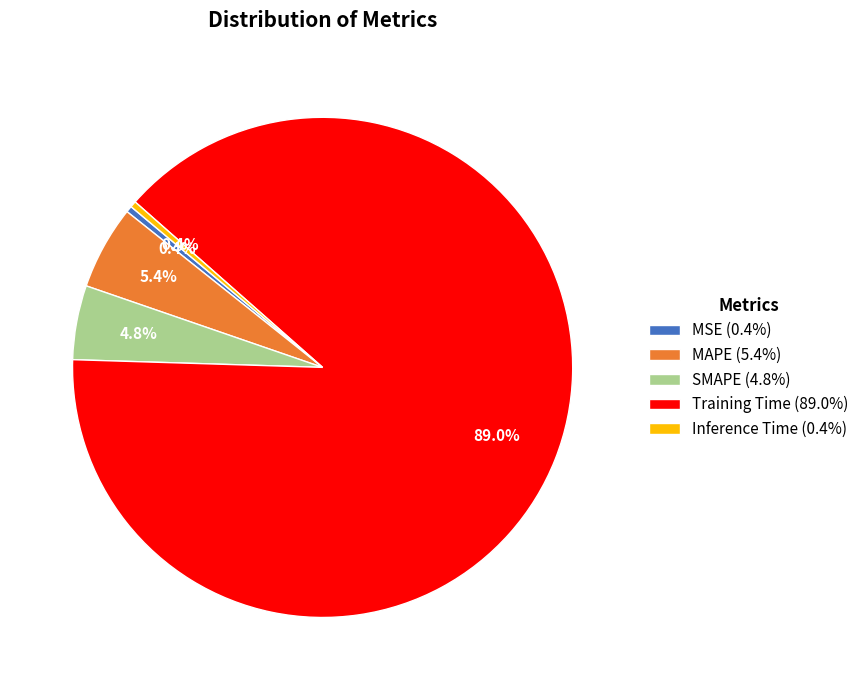

To the nearest percent, what is the combined percentage of MSE and SMAPE?

5%